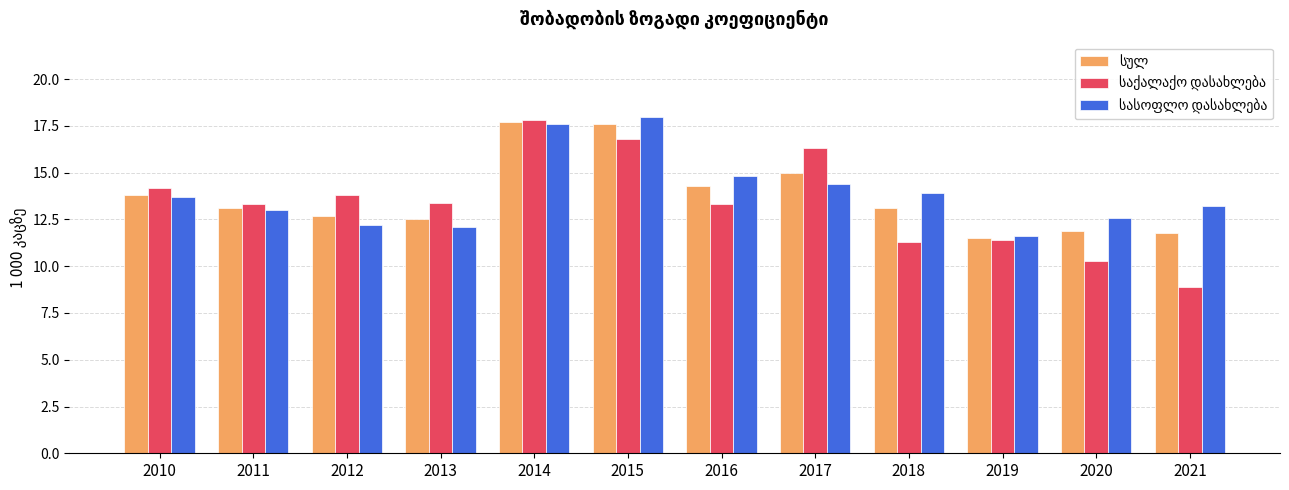

What is the smallest value displayed?

8.9